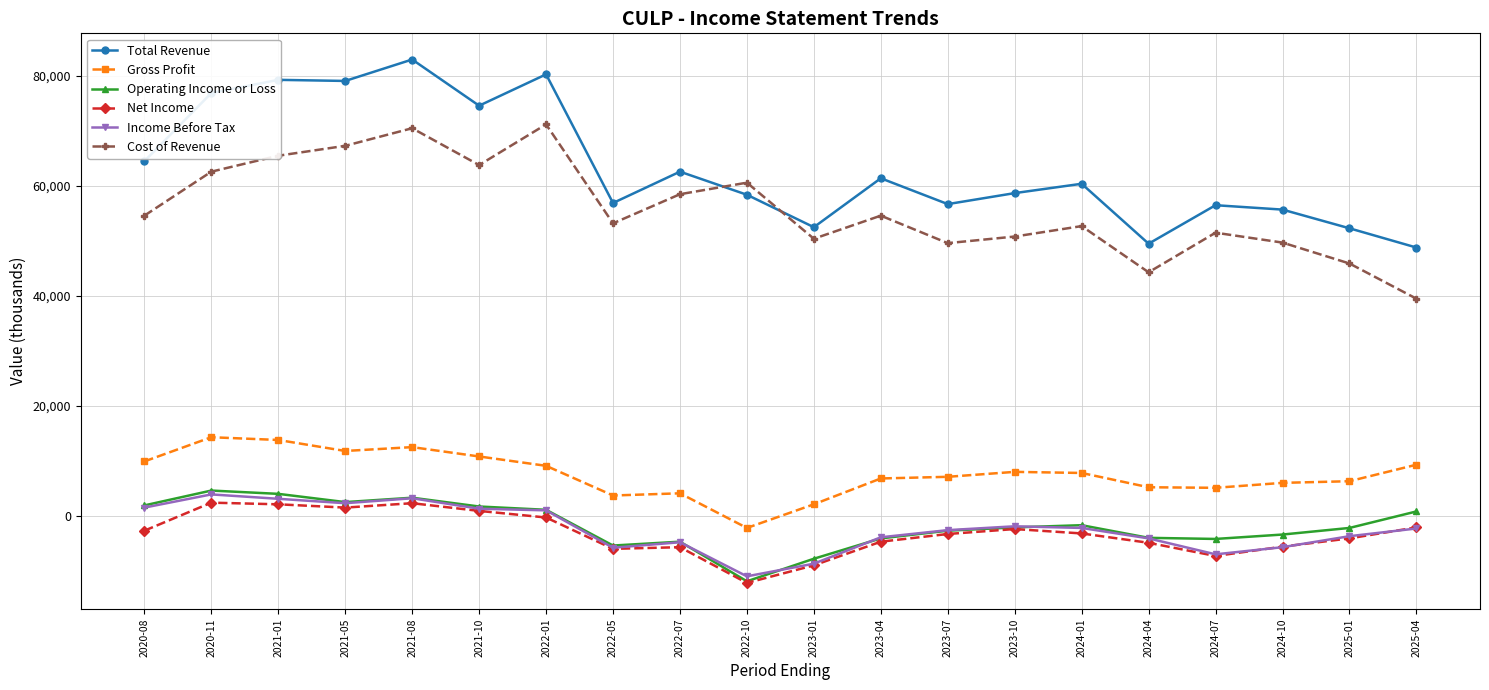

Which category has the lowest value across all series?

2022-10